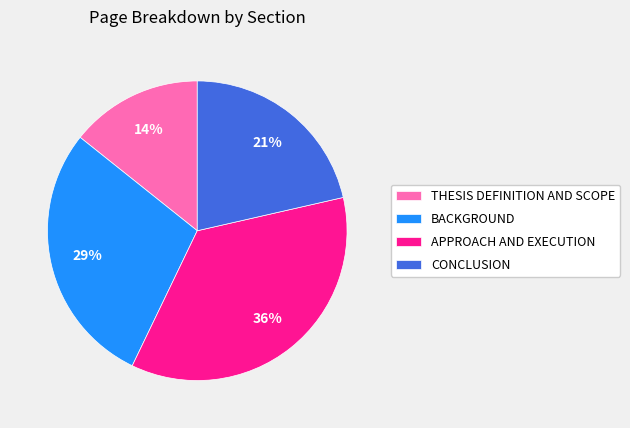

The BACKGROUND slice represents 18% of the pie. True or false?

False